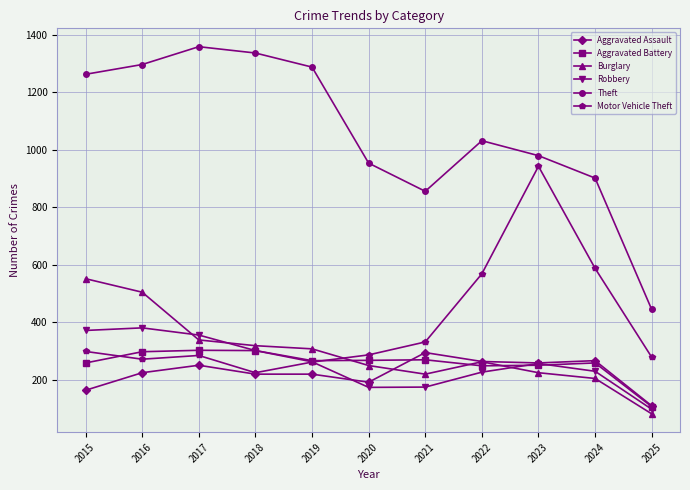

Is this an area chart (filled region under the line)?

No